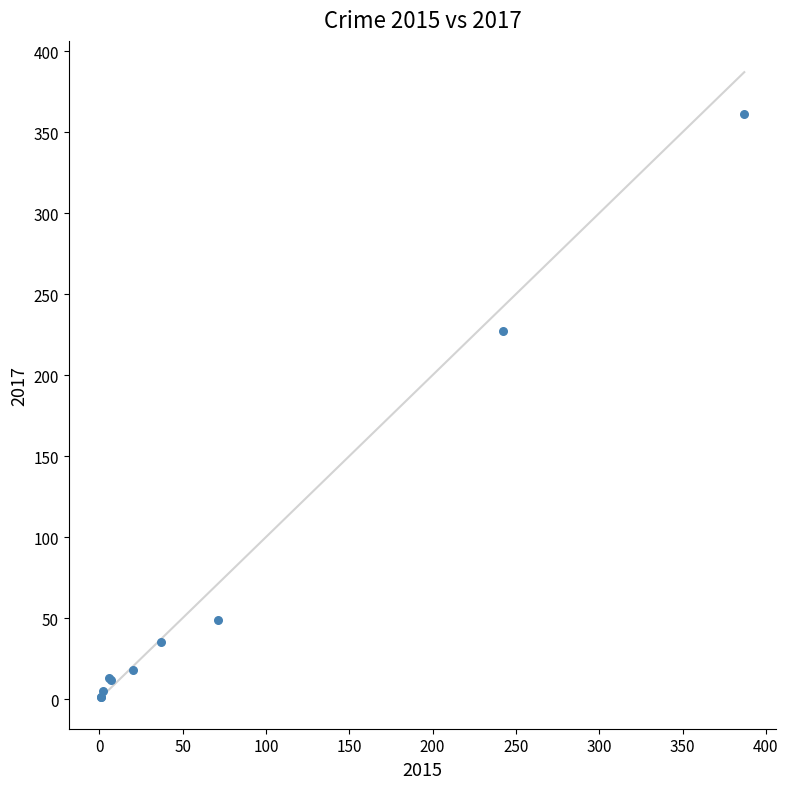

What Y value in the scatter plot is closest to 181?

227